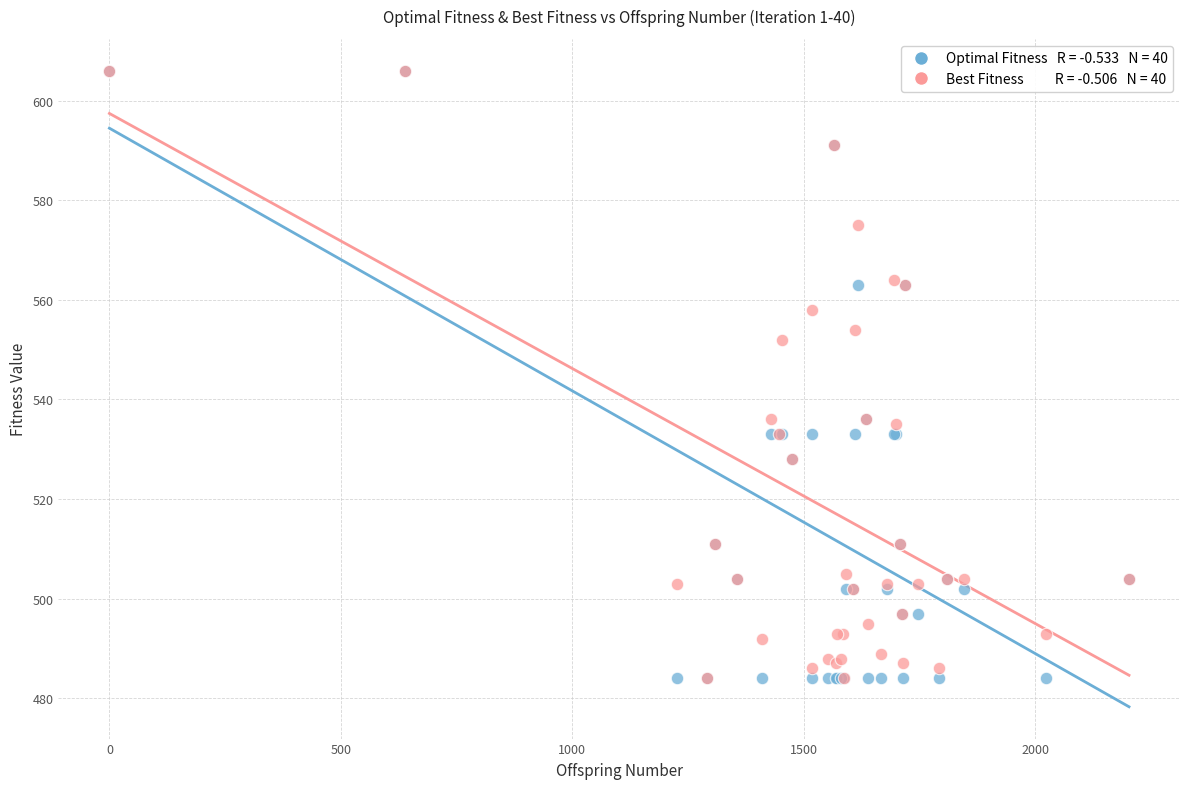

Across all series, what Y value is closest to 545?

552